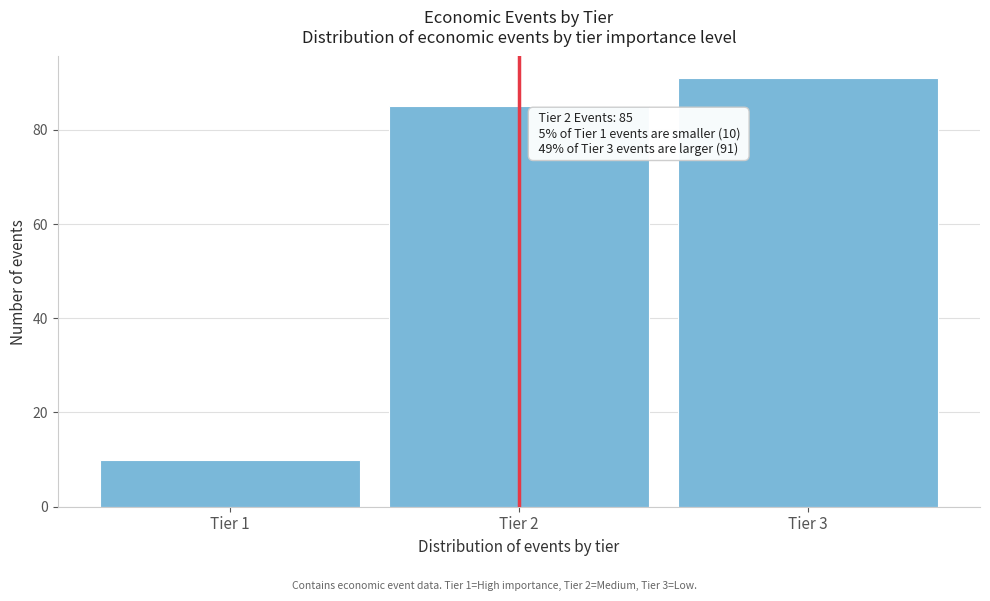

Reading right to left, what are all the values shown in this chart?

Tier 3=91	Tier 2=85	Tier 1=10